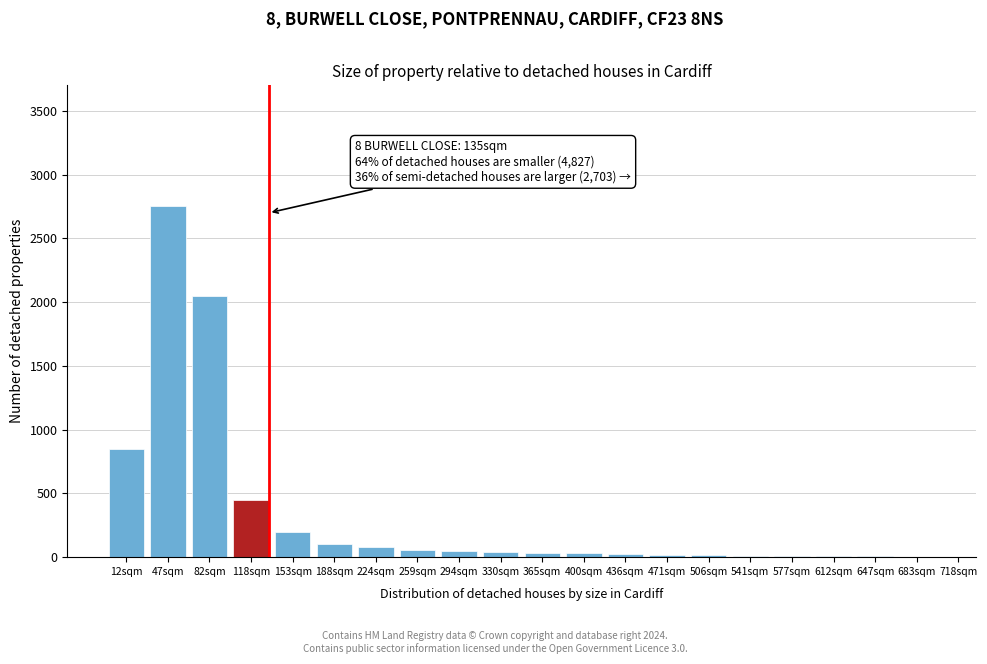

What is the sum of all values?

6796